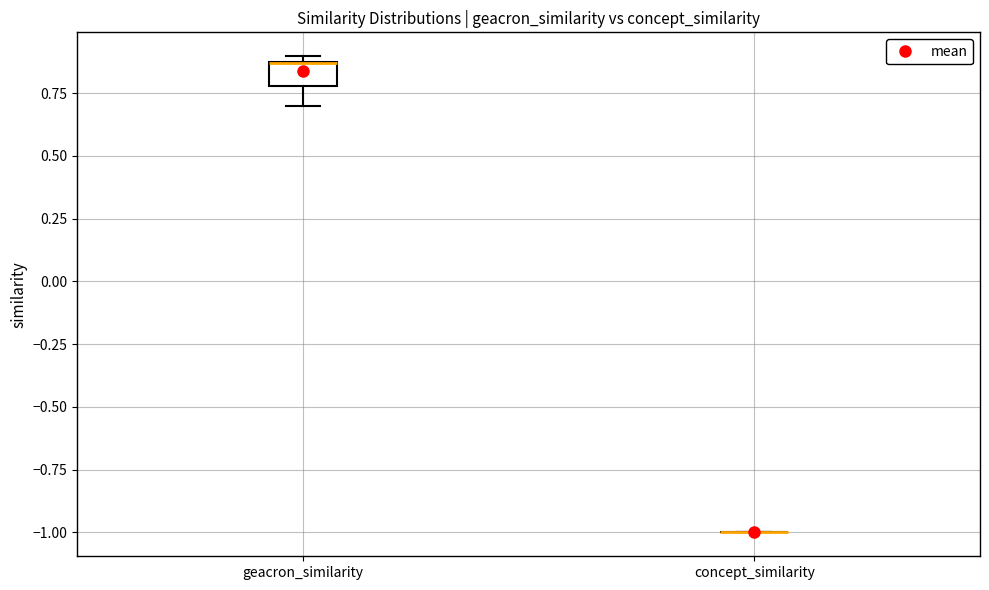

Reading left to right, transcribe this box plot: for each box, give where its median line is, the range the box spans, and where its two whiskers end, as read against the y-axis. The values are not printed on the chart, so give them approximately, as read against the axis.

geacron_similarity: median 0.85 (drawn on the box's upper edge), box 0.80 to 0.85, whiskers 0.70 to 0.90
concept_similarity: box collapsed to a line at -1.00, whiskers -1.00 to -1.00